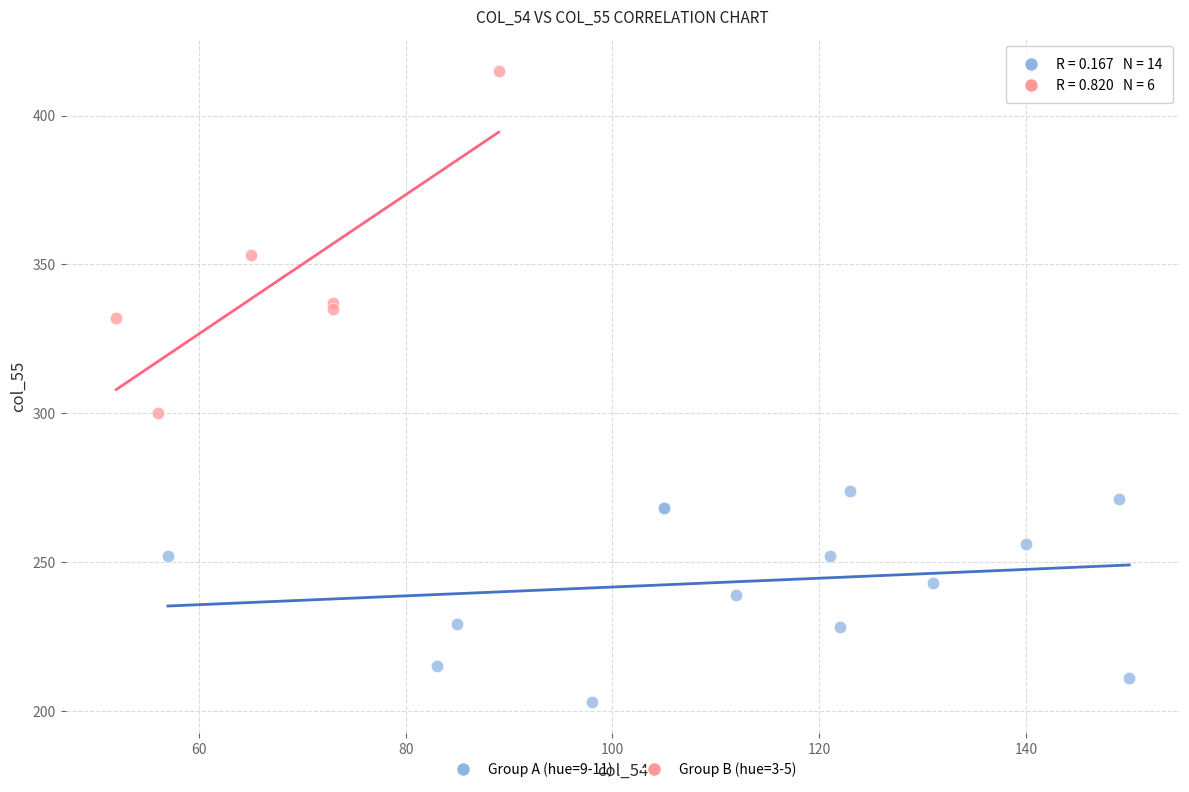

Which series contains the lowest Y value?

Group A (hue=9-11)